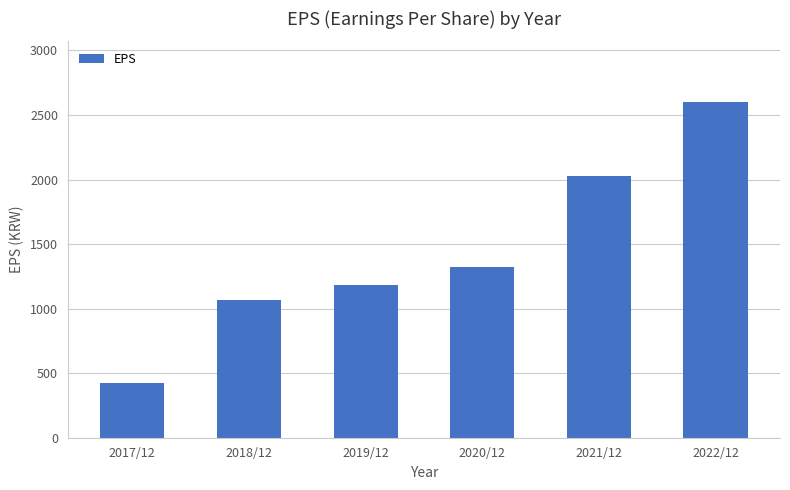

Rank the categories by value from highest to lowest.

2022/12, 2021/12, 2020/12, 2019/12, 2018/12, 2017/12